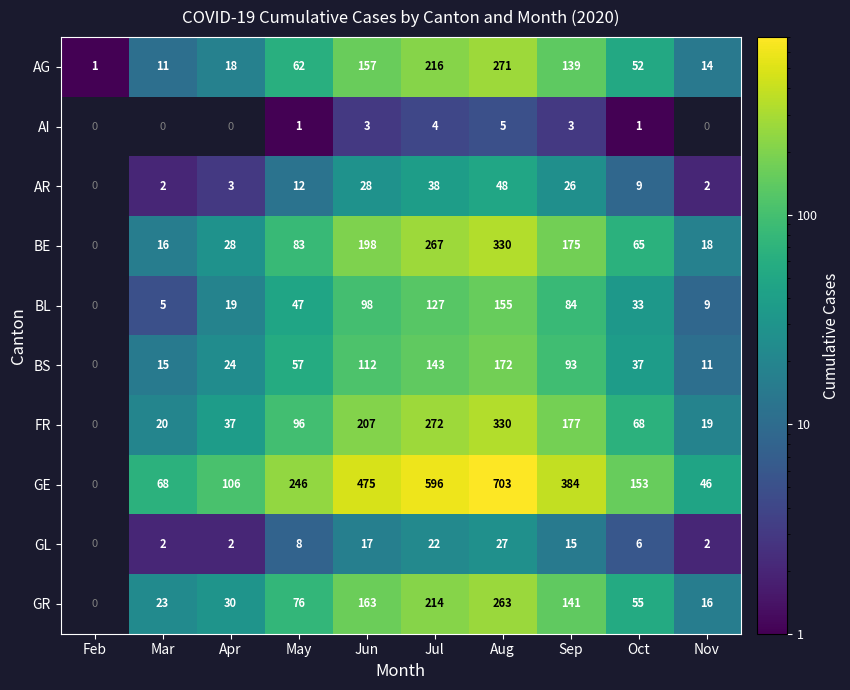

At which category does the chart reach its peak across all series?

Aug